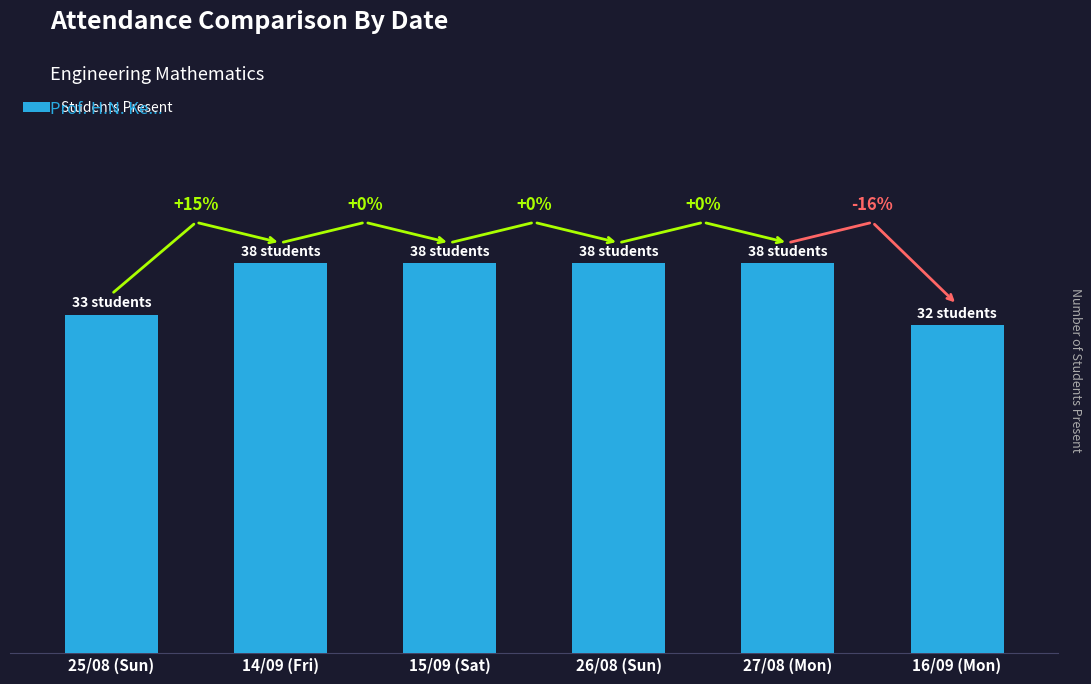

Are the bars horizontal?

No